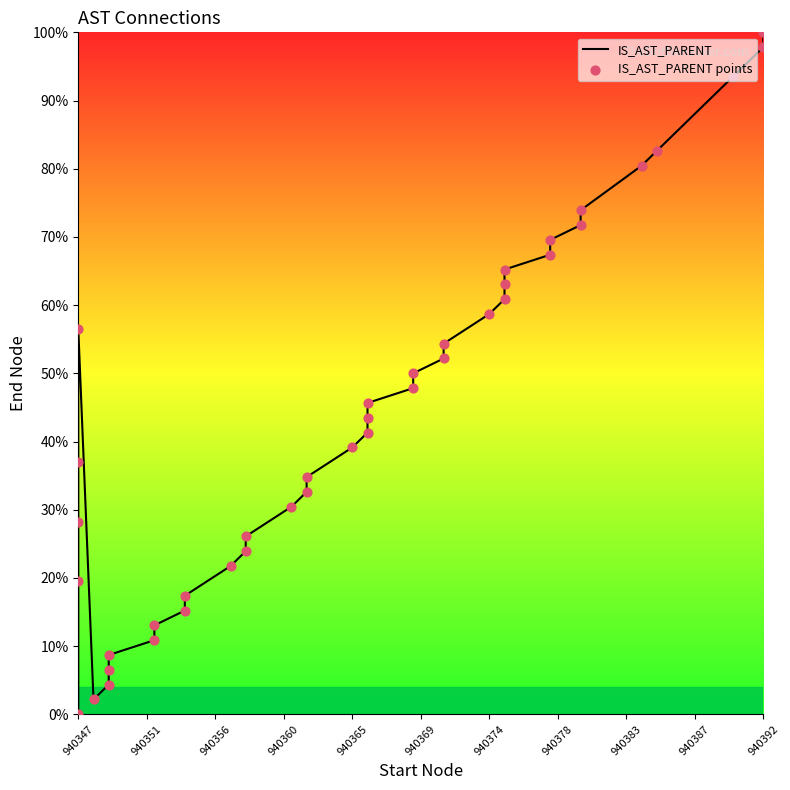

Is the value of IS_AST_PARENT at 940392 greater than the value of IS_AST_PARENT points at 940347?

Yes